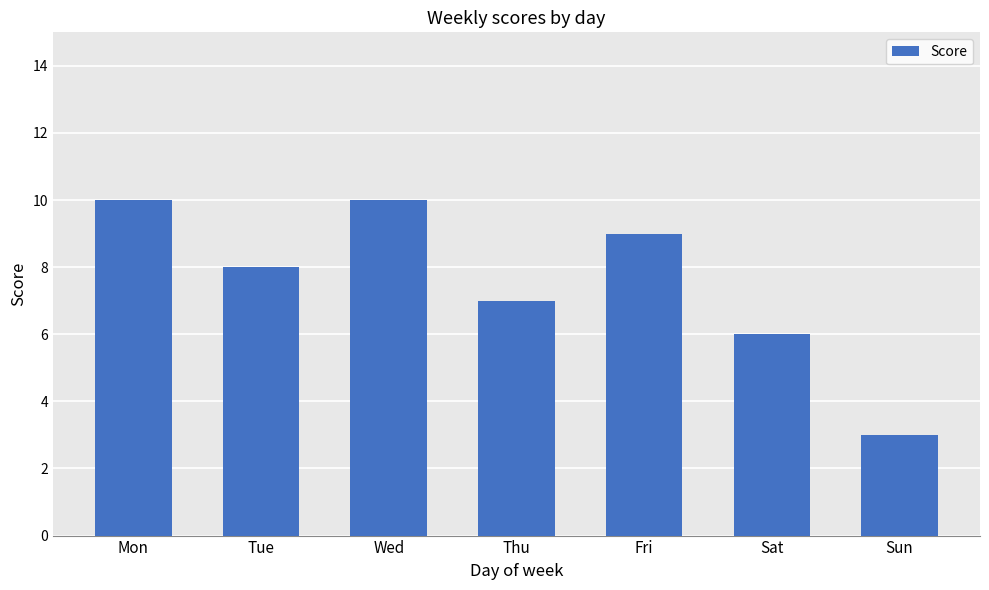

Reading left to right, what are all the values shown in this chart?

10	8	10	7	9	6	3